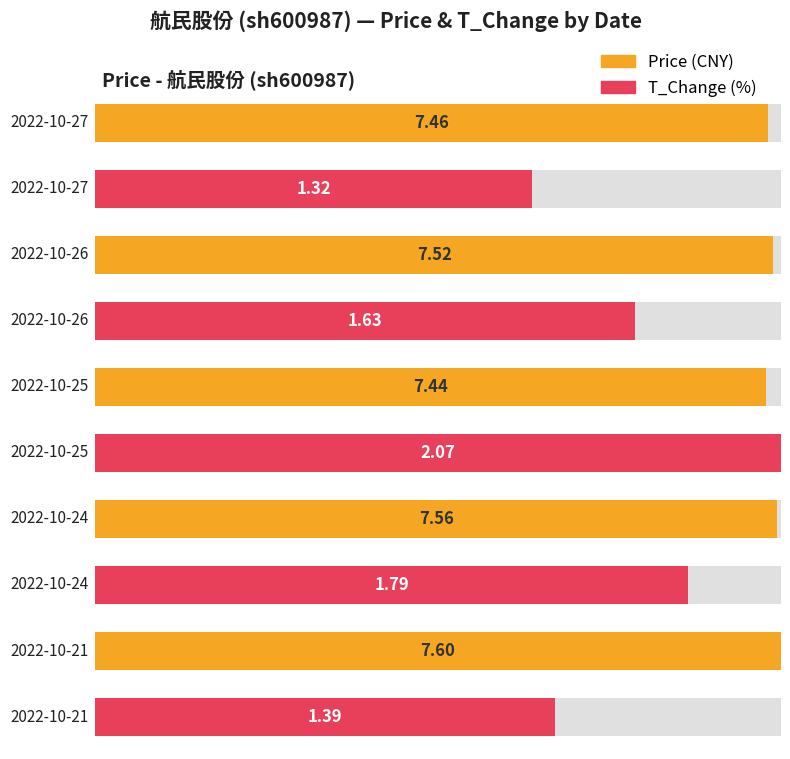

What is the difference between the price values at 2022-10-21 and 2022-10-25?

0.2